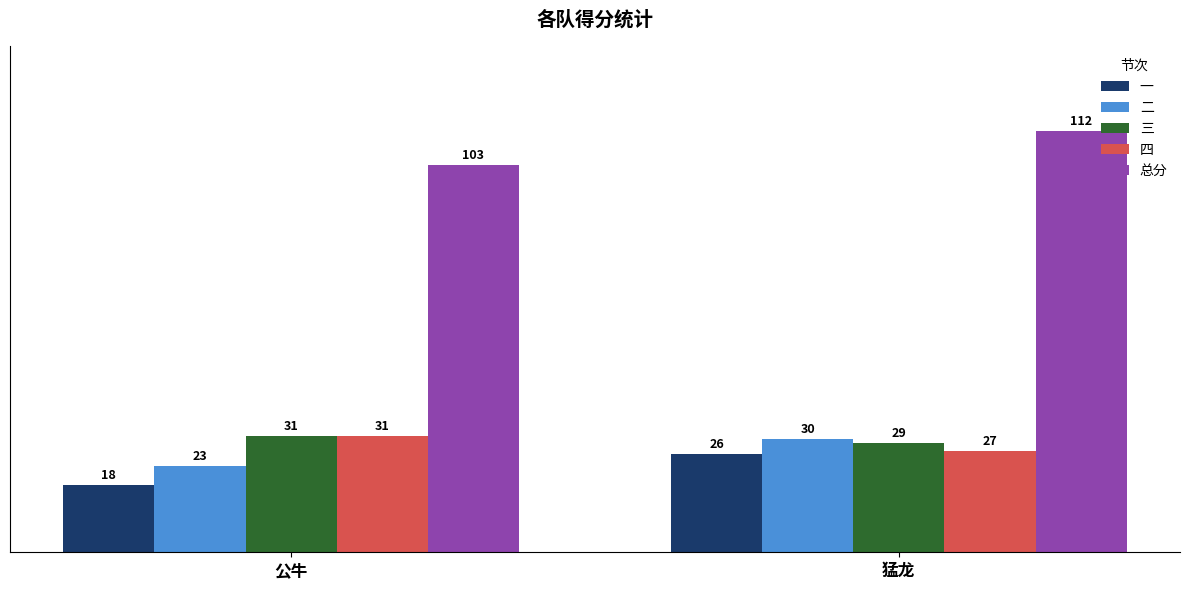

Between 公牛 and 猛龙, which series saw the biggest shift?

总分